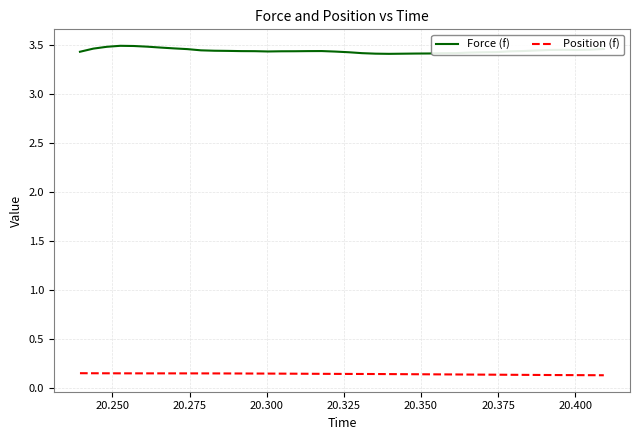

Rank the series by their average value, from highest to lowest.

Force (f), Position (f)